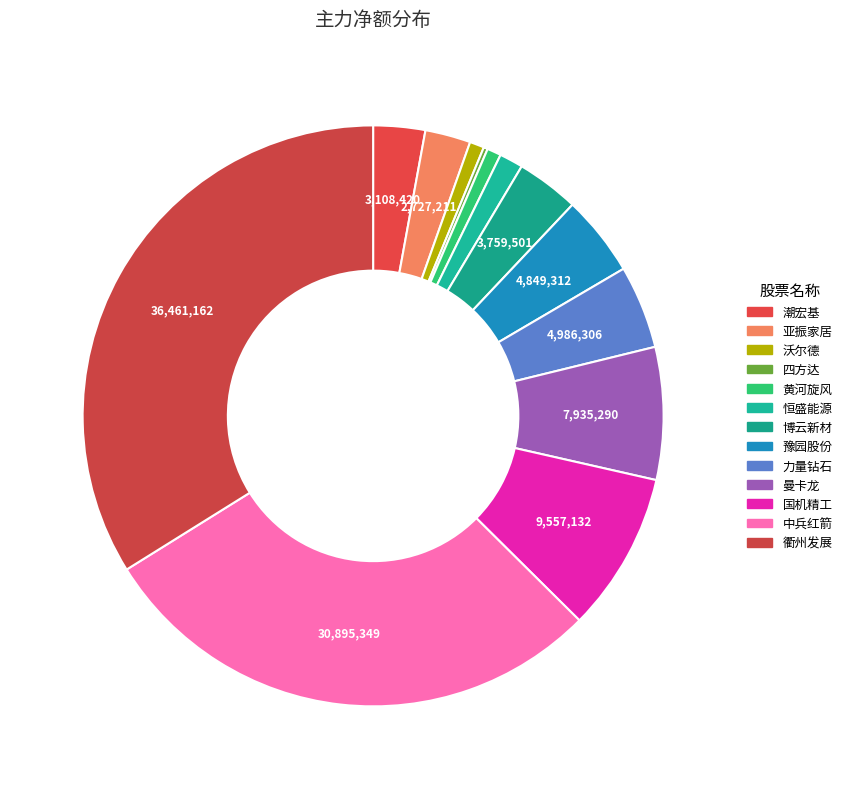

To the nearest percent, what percentage of the pie is 国机精工?

9%